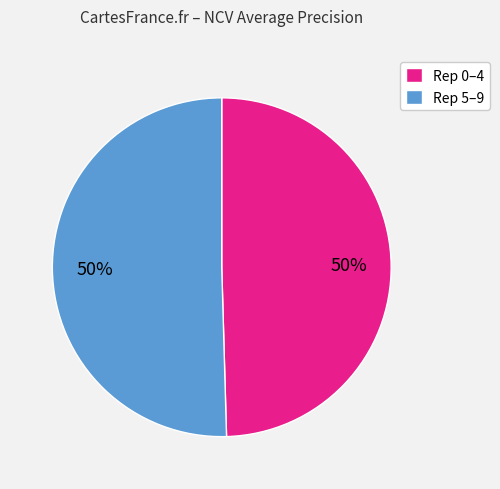

To the nearest percent, what is the average slice percentage?

50%